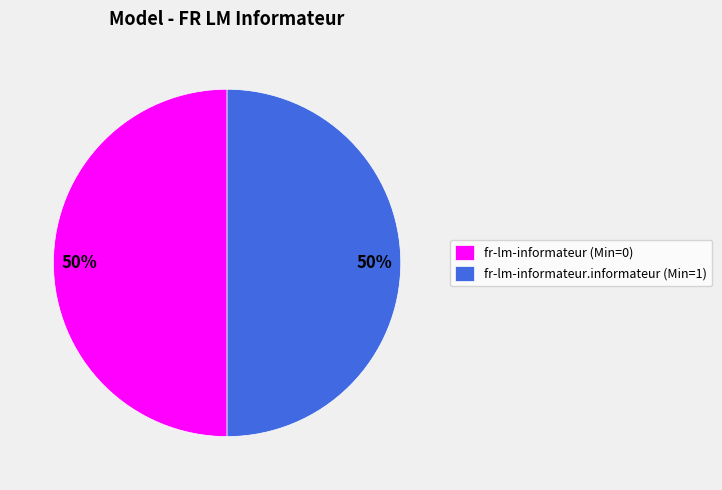

Count the number of slices in the pie.

2